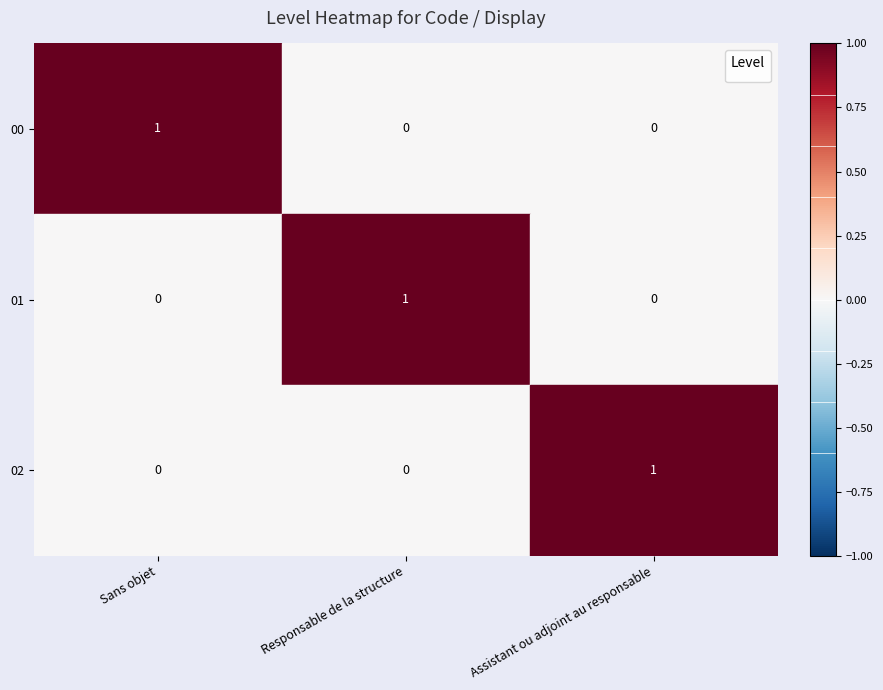

At Assistant ou adjoint au responsable, list the series in order from smallest to largest.

00, 01, 02